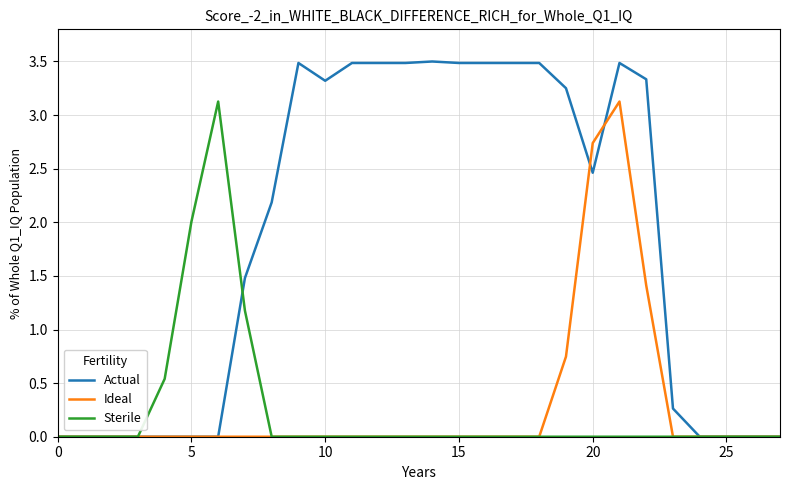

What is the greatest value displayed?

3.5